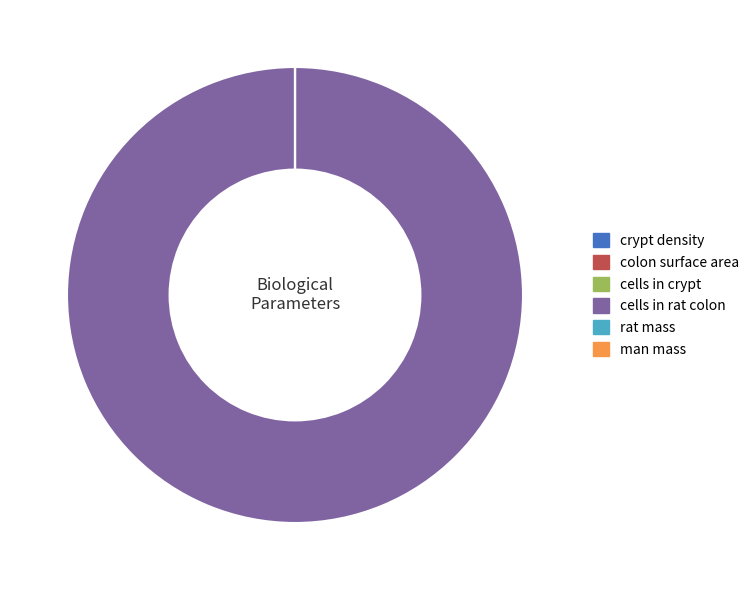

Is it true that cells in rat colon is 89% of the pie?

False